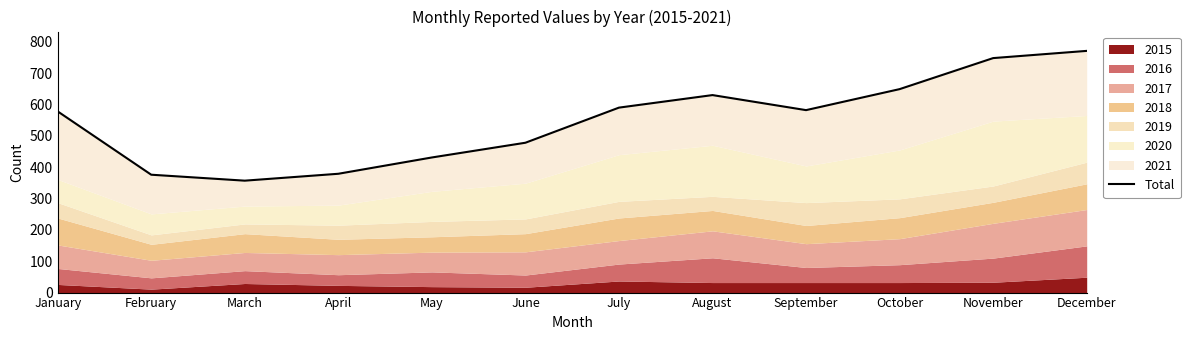

Which label corresponds to the largest value in the chart?

December